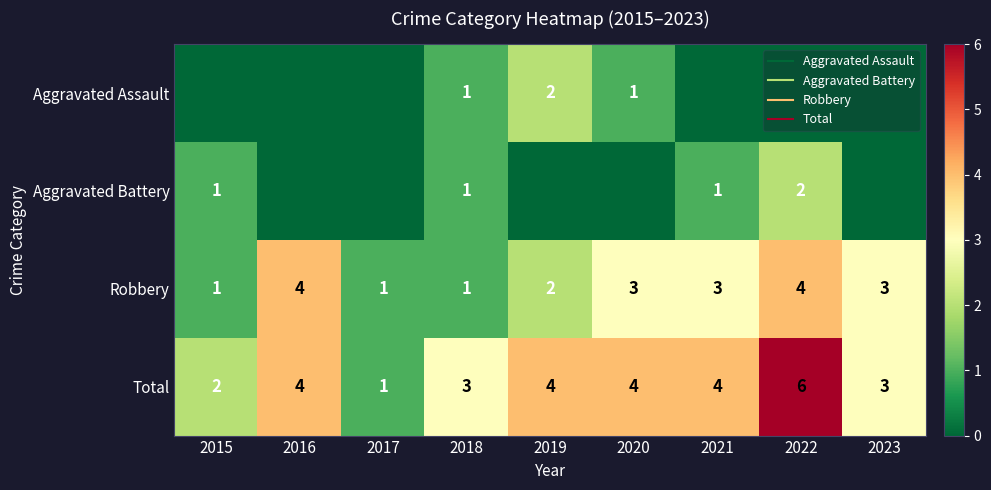

Rank the series by their maximum value, from highest to lowest.

Total, Robbery, Aggravated Assault, Aggravated Battery